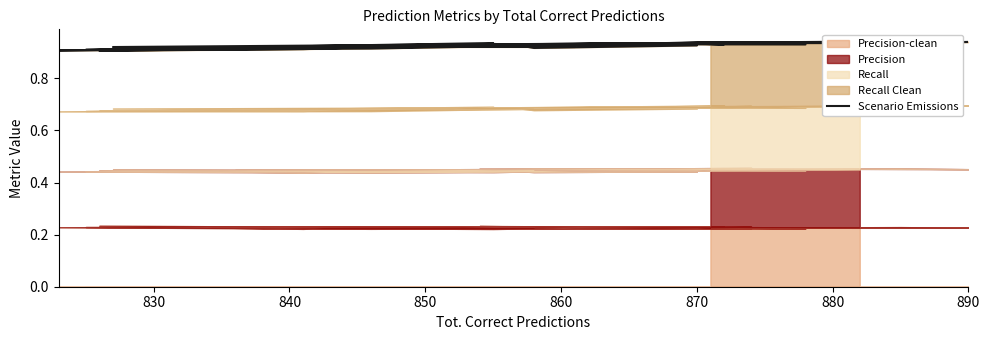

How many data points does each series have?

40